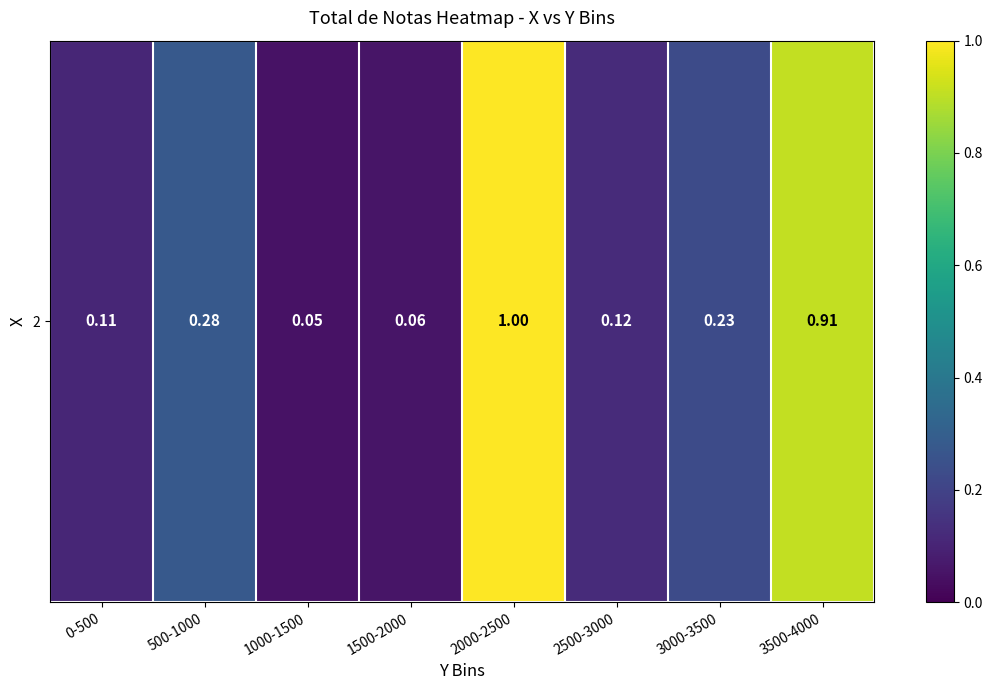

List the labels in order of value, largest first.

2000-2500, 3500-4000, 500-1000, 3000-3500, 2500-3000, 0-500, 1500-2000, 1000-1500